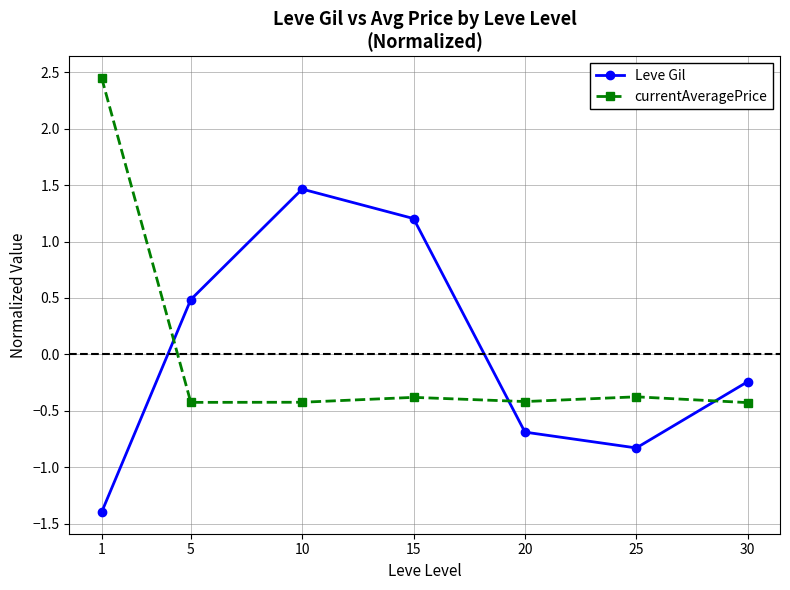

Does the chart display data point markers on the line(s)?

Yes